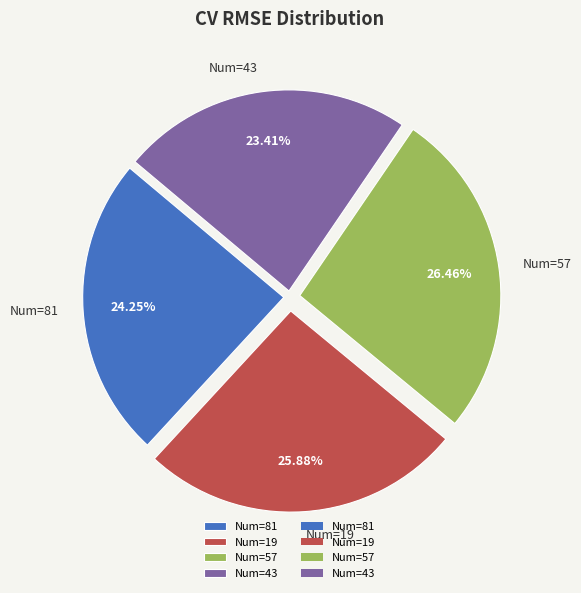

Do Num=57 and Num=19 together represent more than half of the pie?

Yes